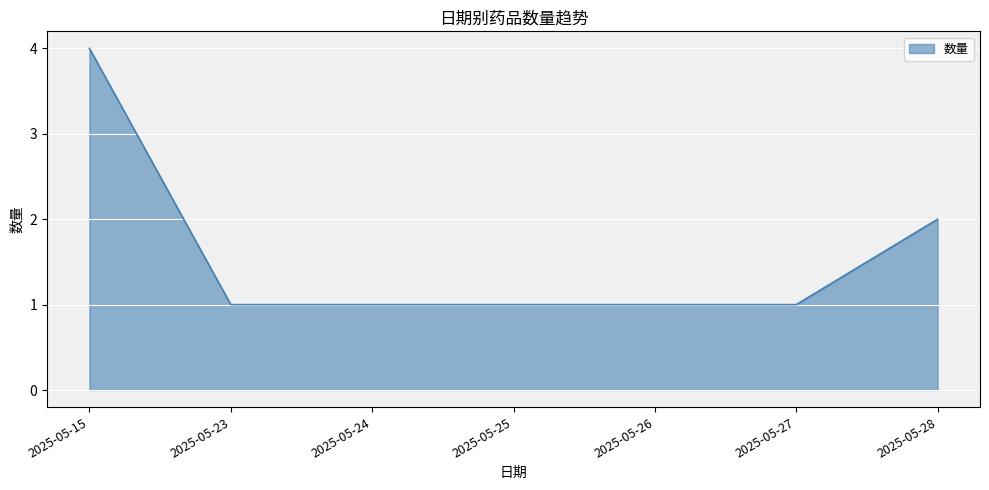

What is the difference between the maximum and minimum values?

3